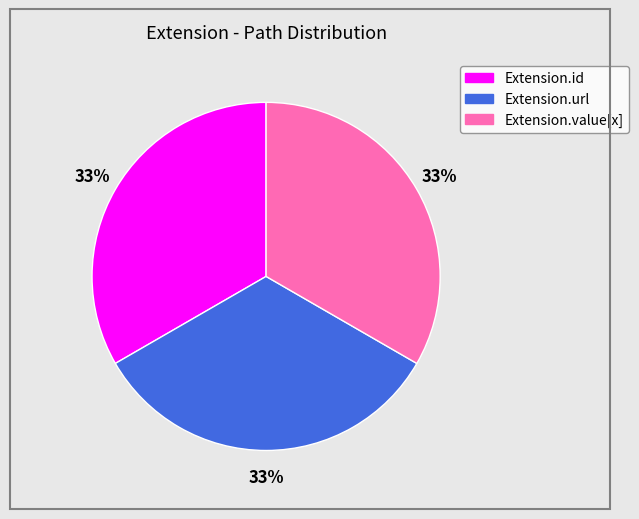

Does any single category account for the majority?

No